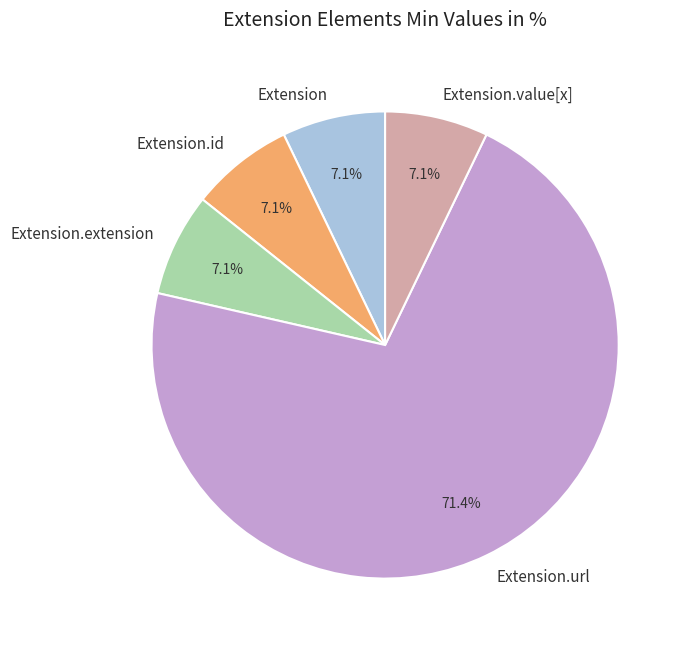

Does Extension.url represent more than half of the total?

Yes